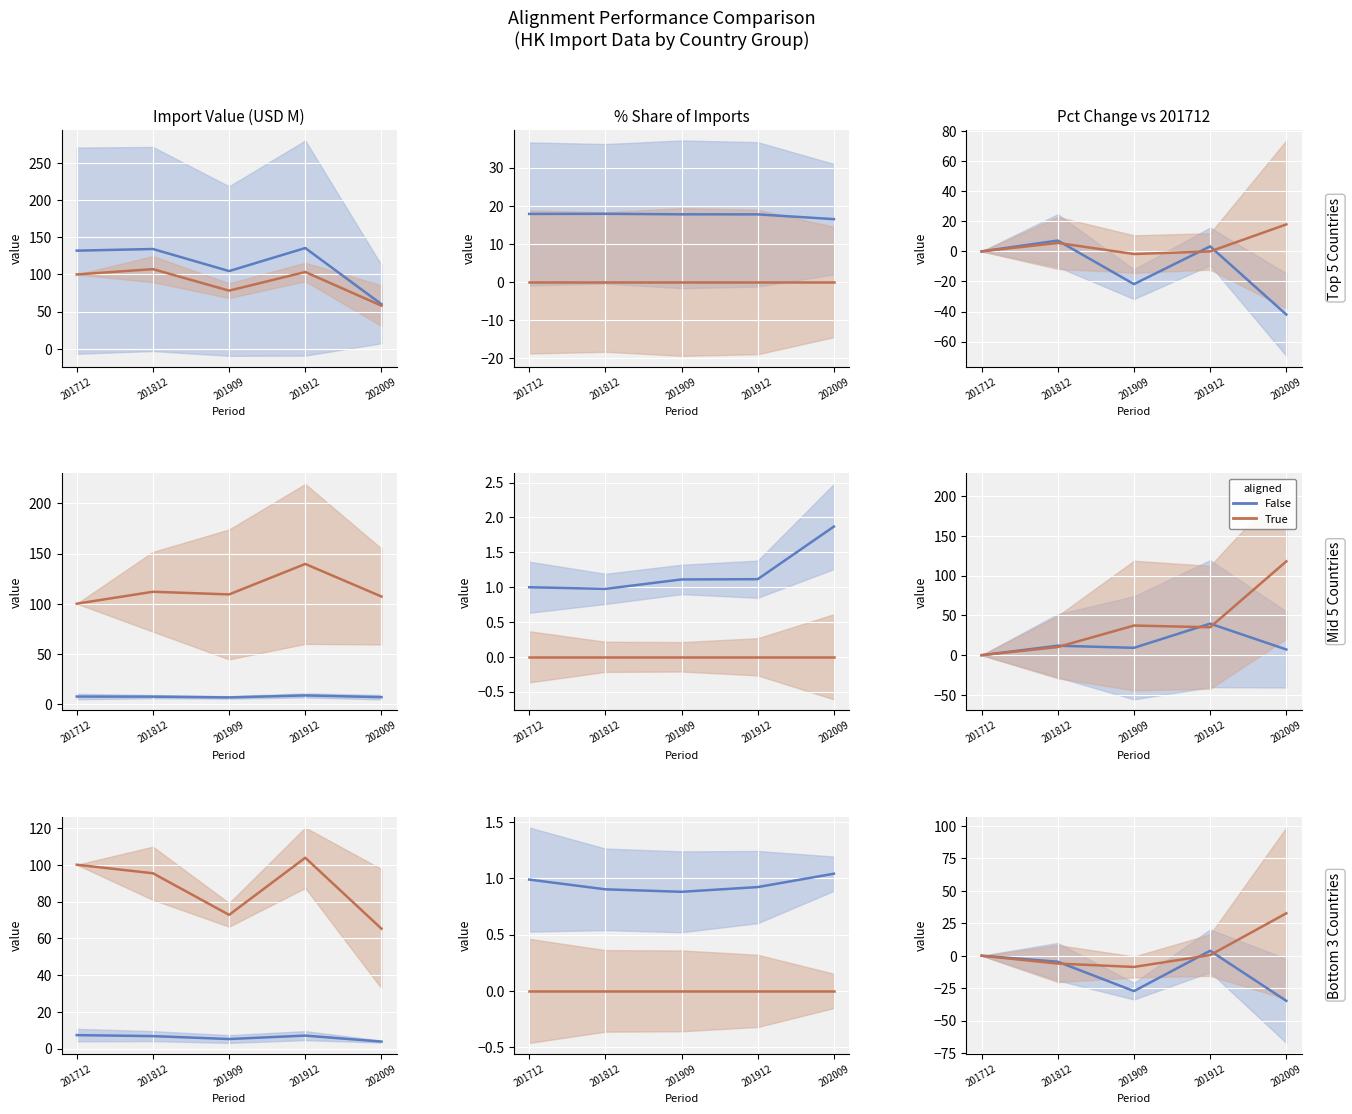

Which category has the lowest value in the True series?

201909